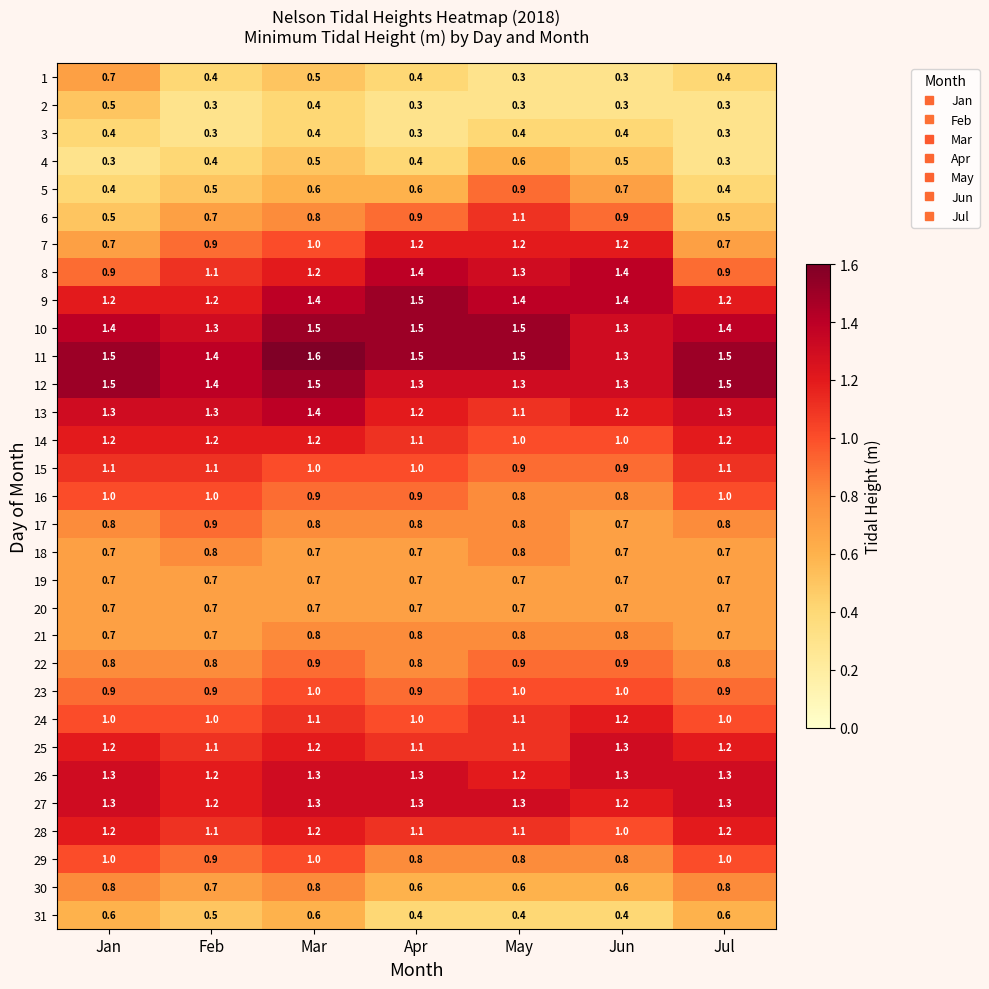

What is the spread (max minus min) of values at Apr?

1.2